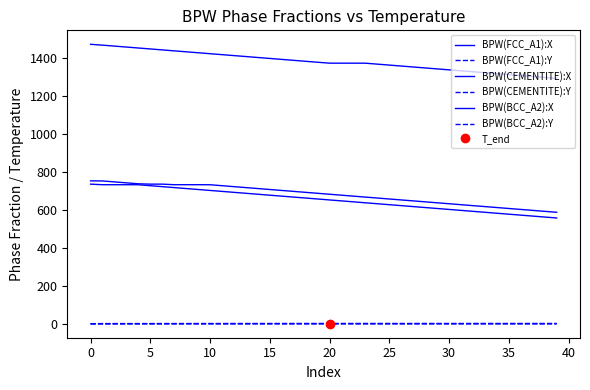

Is it true that BPW(CEMENTITE):X equals 265.8 at 0?

False